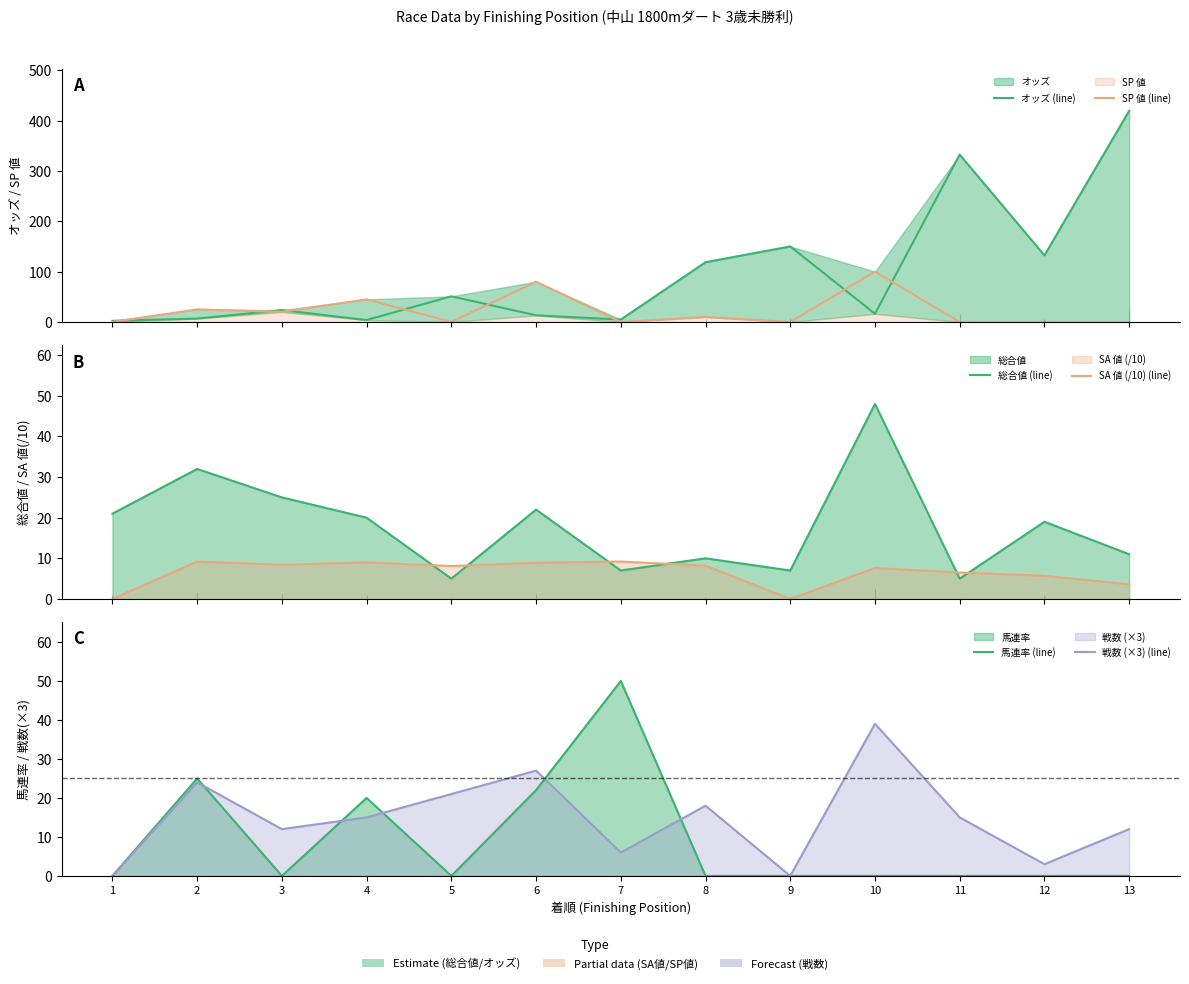

Where is the first local minimum for SA 値 (/10) (line)?

3